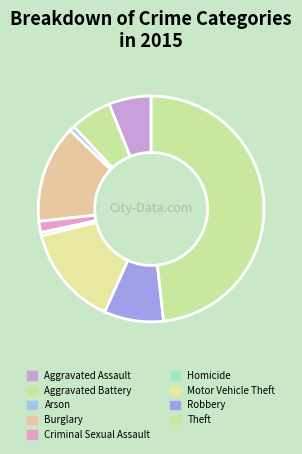

Do Robbery and Arson together represent more than half of the pie?

No